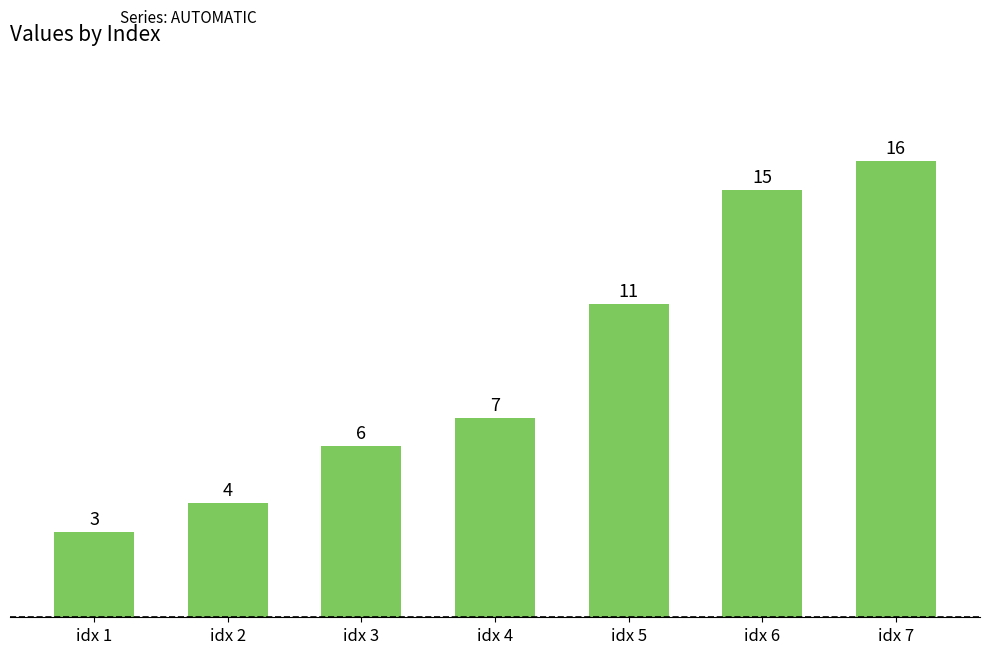

Reading left to right, list all the values displayed in this chart.

3	4	6	7	11	15	16